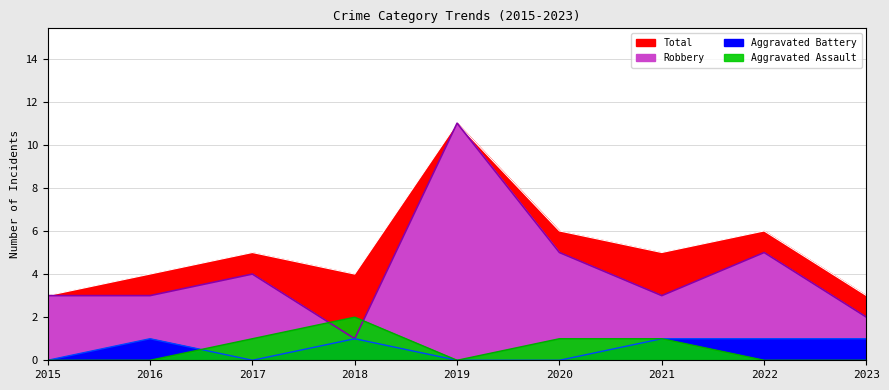

Reading left to right, what are all the values shown in this chart?

Aggravated Assault: 0	0	1	2	0	1	1	0	0
Aggravated Battery: 0	1	0	1	0	0	1	1	1
Robbery: 3	3	4	1	11	5	3	5	2
Total: 3	4	5	4	11	6	5	6	3